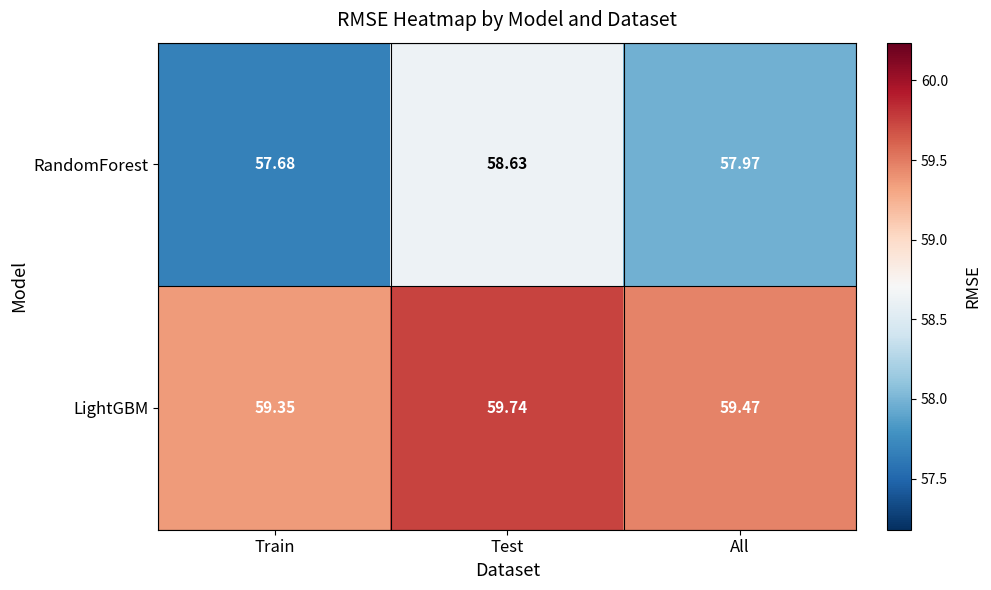

Count the number of data series in this chart.

2